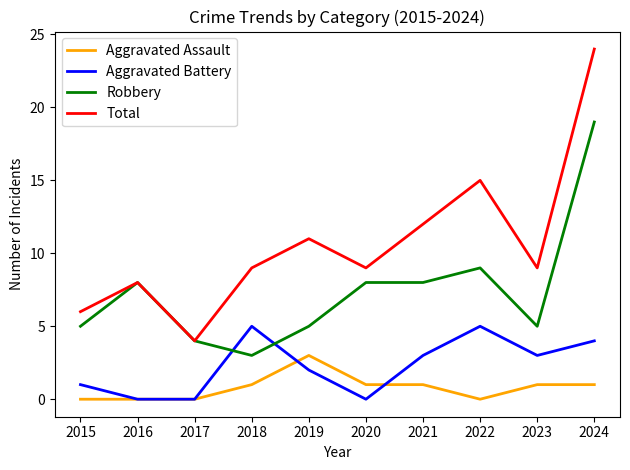

At which label is Total closest to 14?

2022